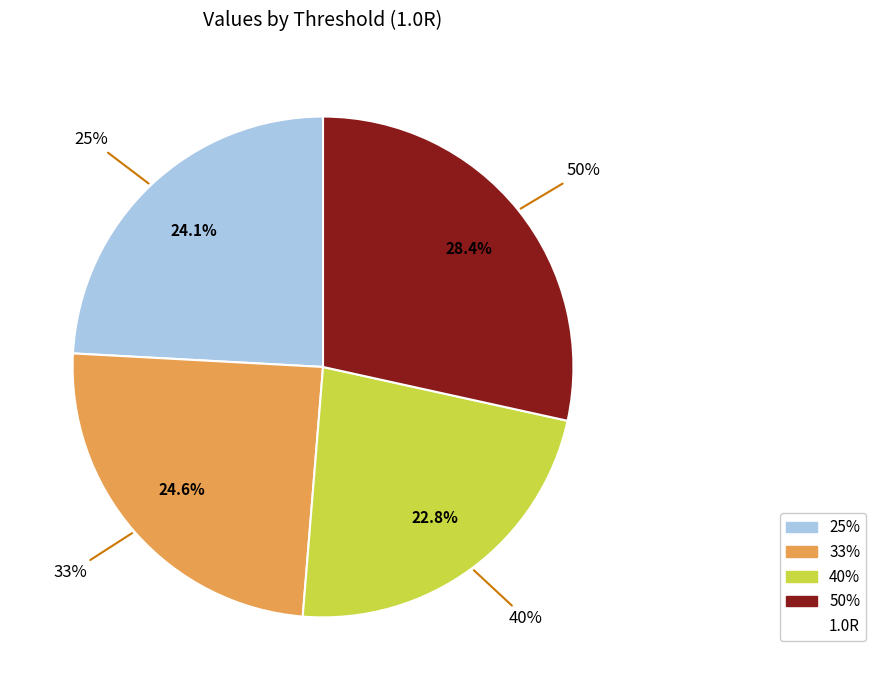

True or false: 33% accounts for 25% of the total.

True